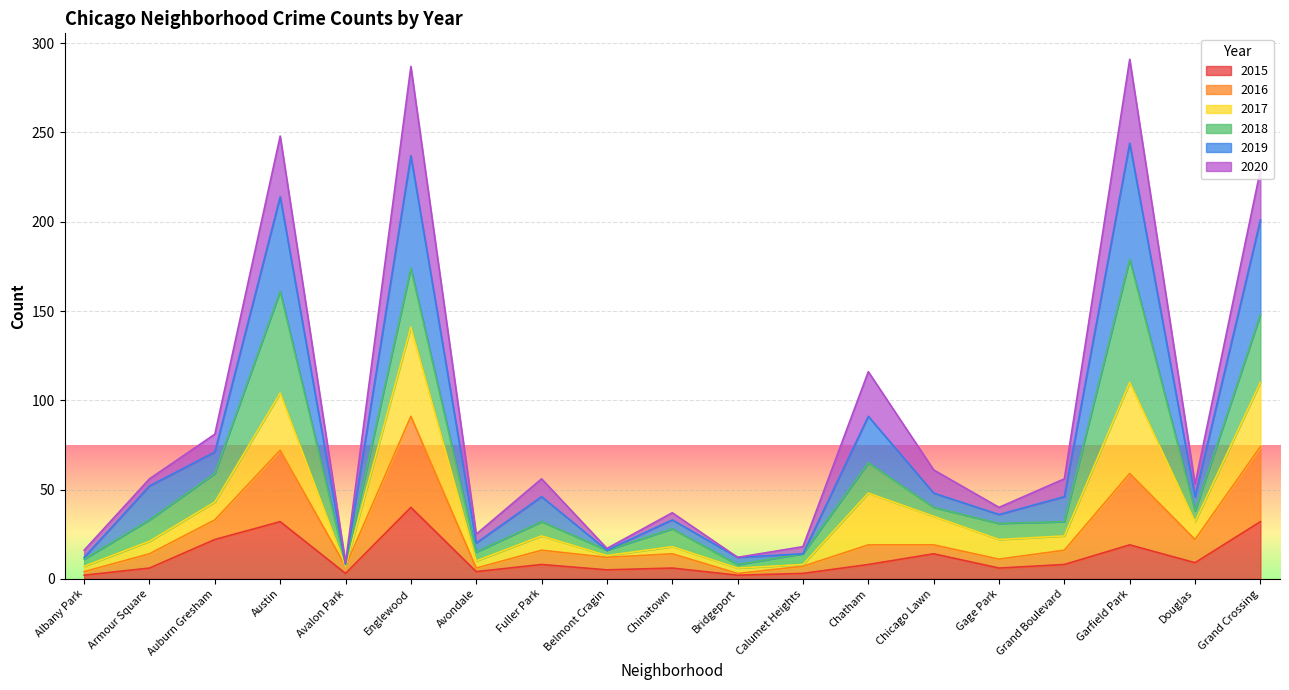

Is it true that 2015 equals 48 at Austin?

False